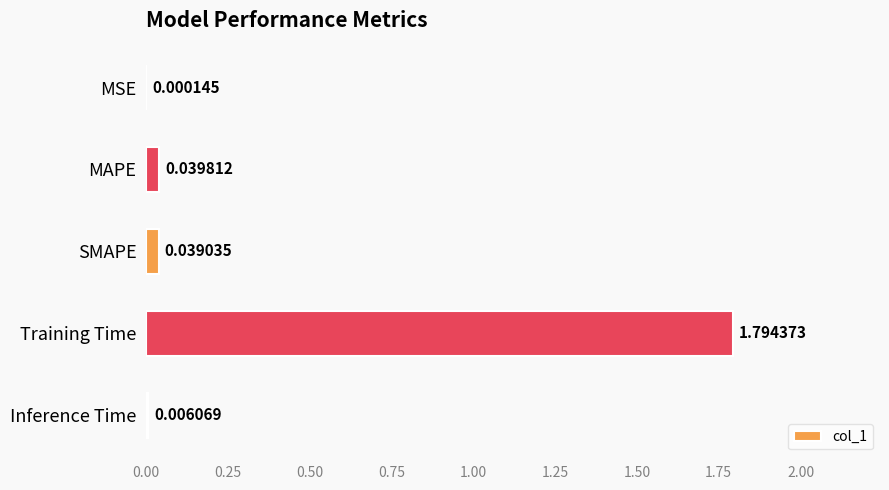

Which category has the highest value across all series?

Training Time